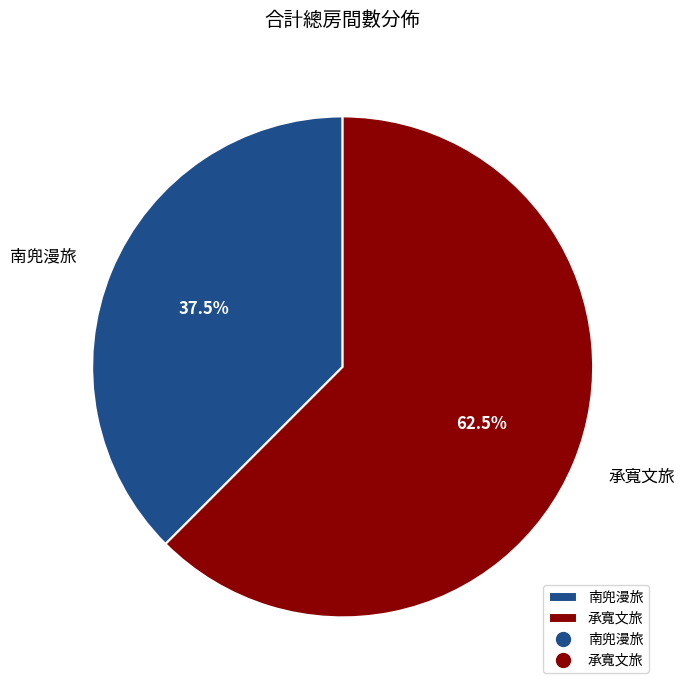

How many slices are in this pie chart?

2